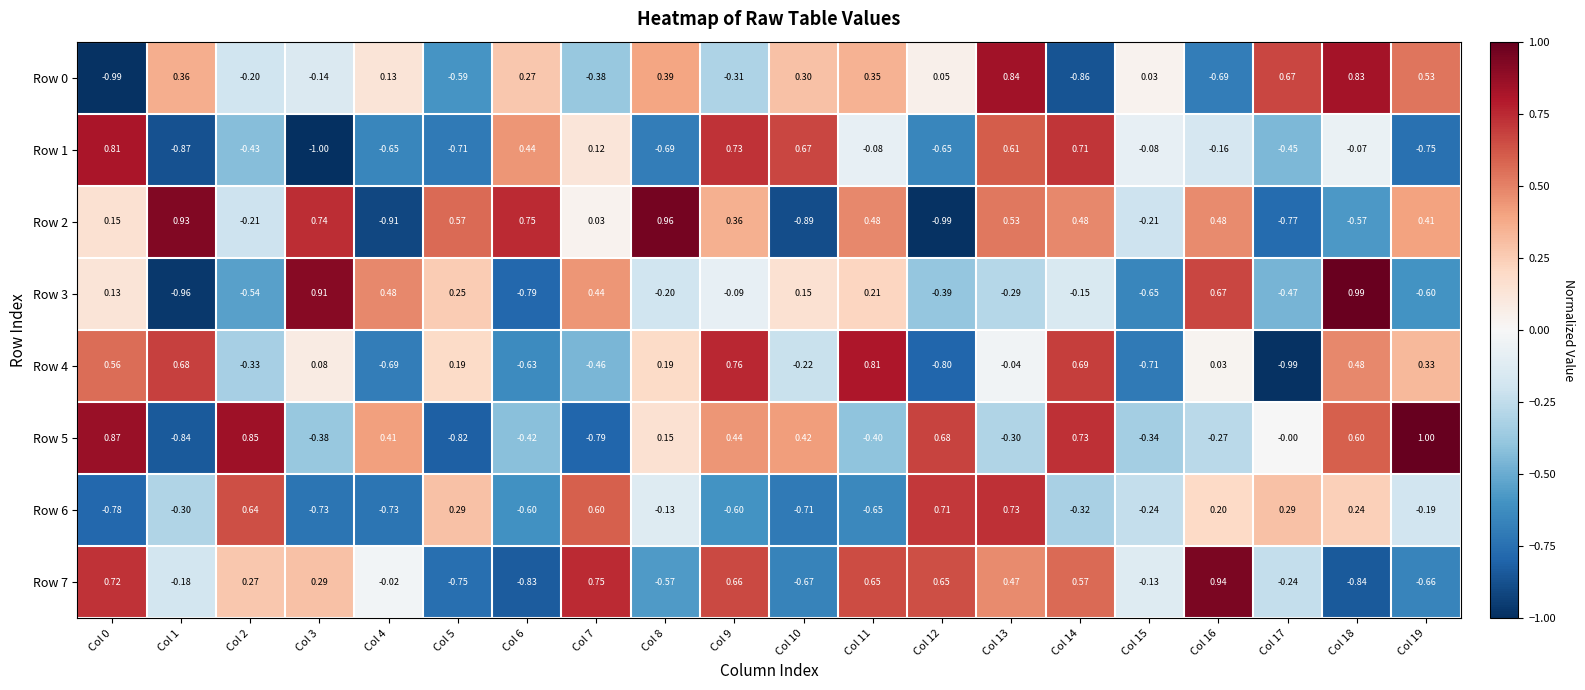

Is the value of Row 6 at Col 4 greater than the value of Row 1 at Col 13?

No